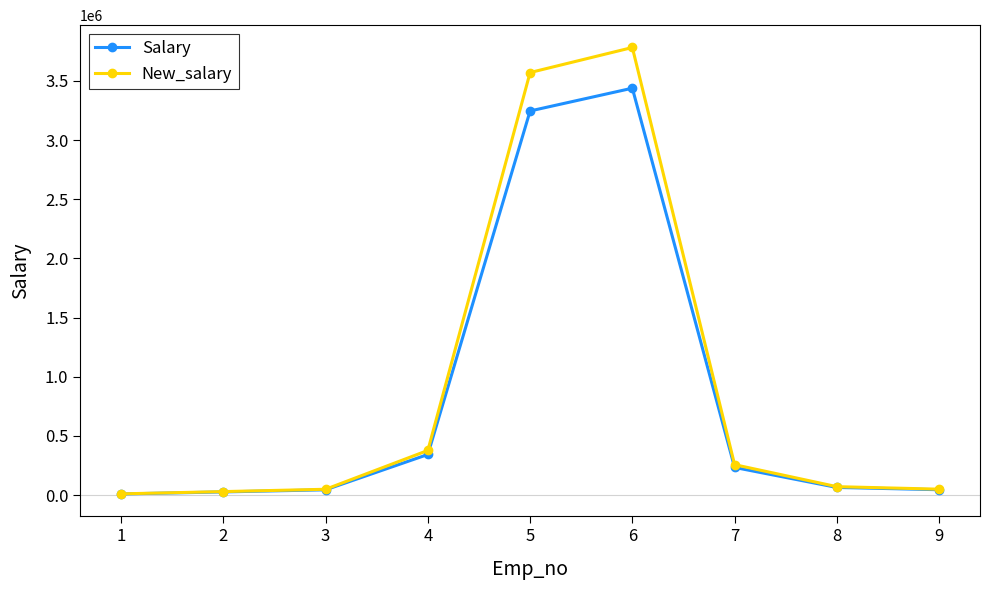

True or false: Salary has a value of 234234.0 at 7.

True